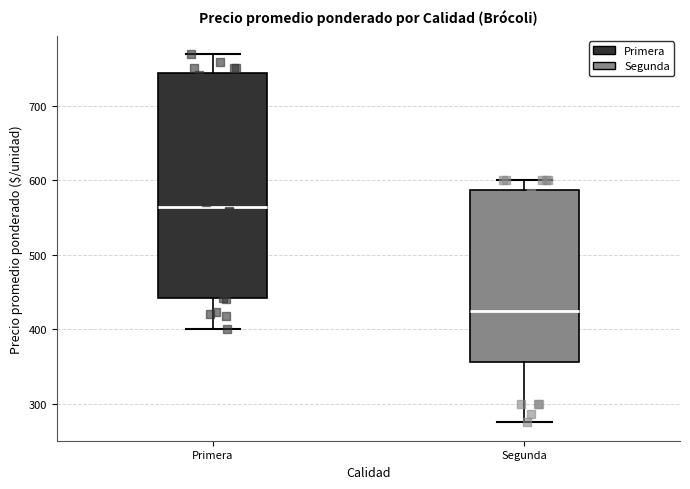

Which box's median line is the lowest?

Segunda